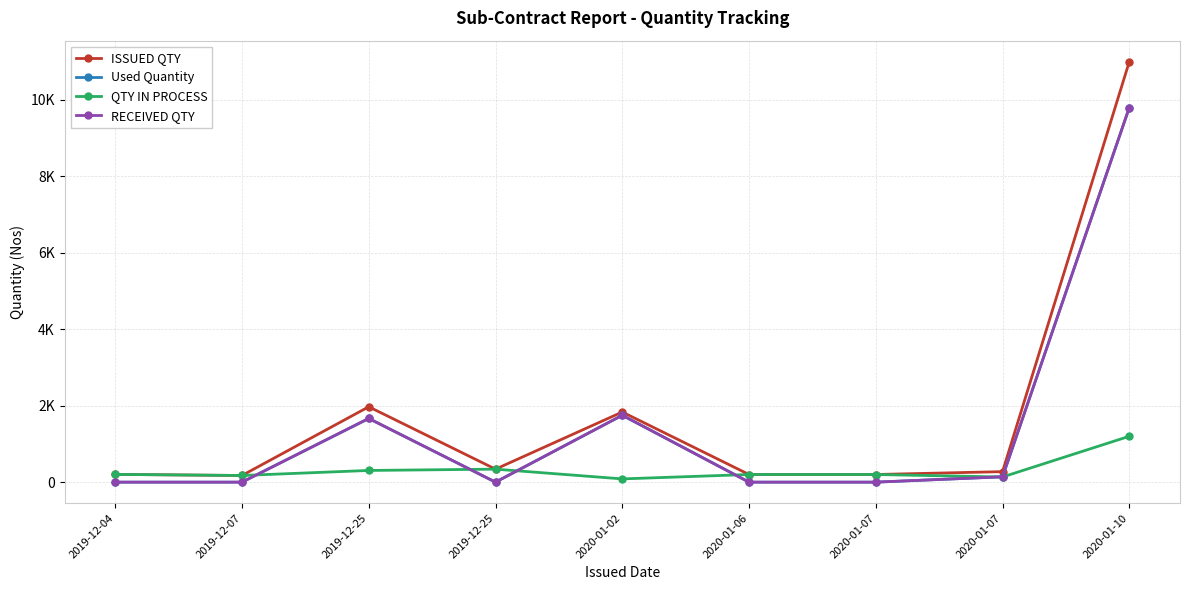

The RECEIVED QTY series shows 0 at 2020-01-06. True or false?

True